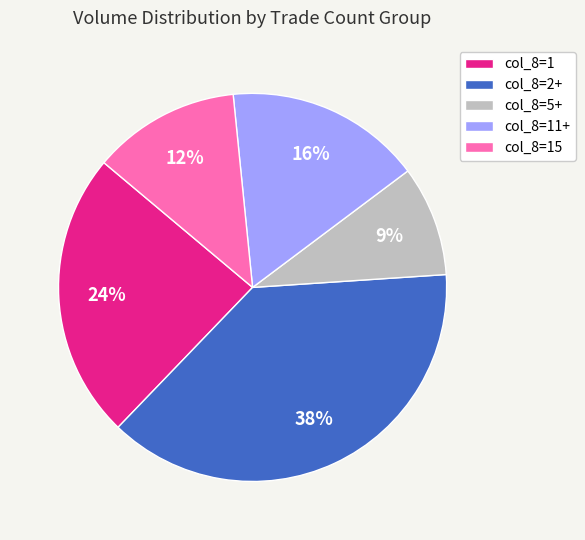

Rank the categories by value from highest to lowest.

col_8=2+, col_8=1, col_8=11+, col_8=15, col_8=5+